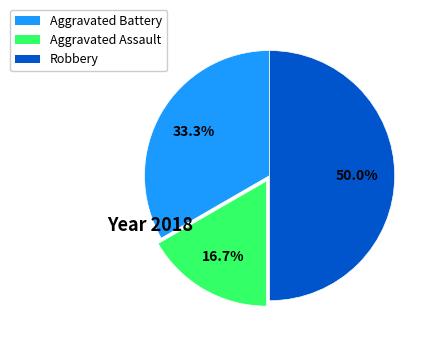

Which has a higher value, Aggravated Battery or Aggravated Assault?

Aggravated Battery